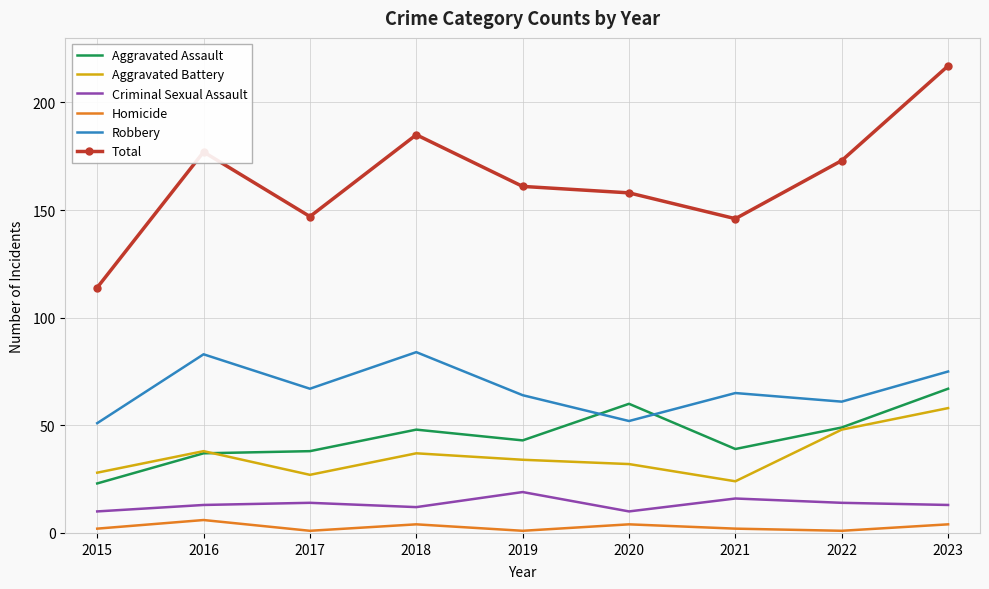

What is the approximate value of Total at 2016?

177